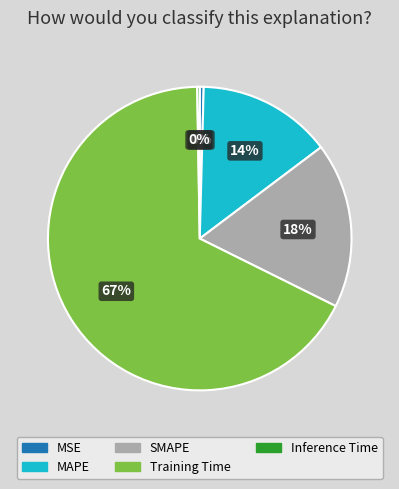

To the nearest percent, what portion does SMAPE represent?

18%